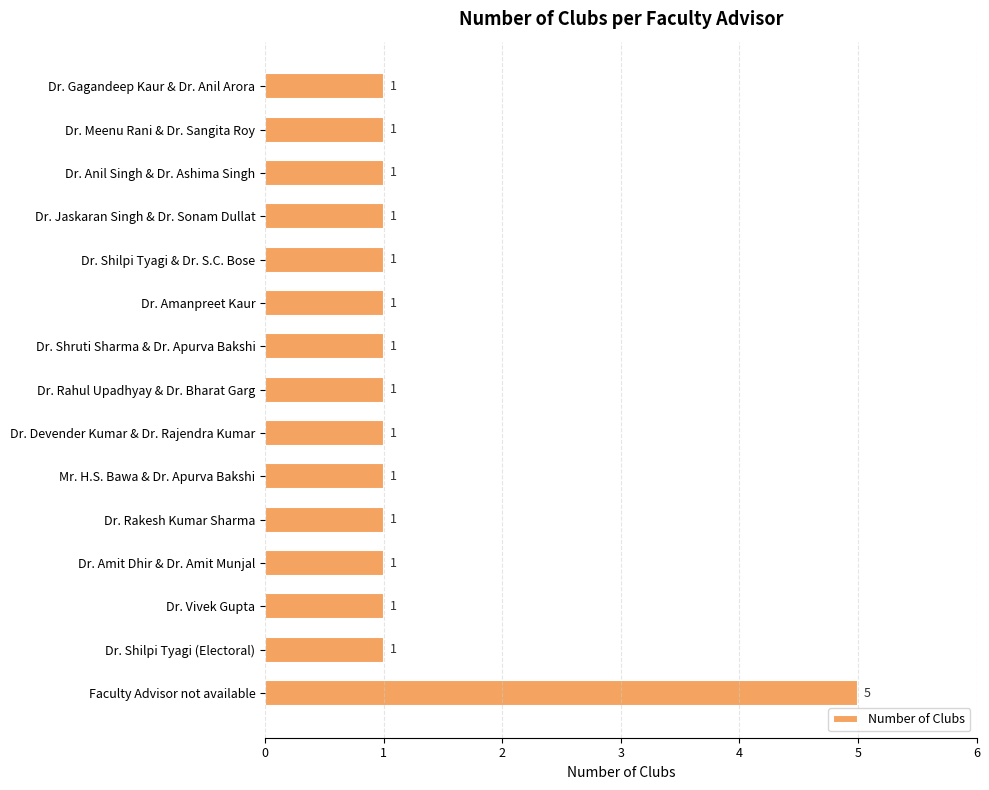

True or false: the data shows 2 at Dr. Rahul Upadhyay & Dr. Bharat Garg.

False